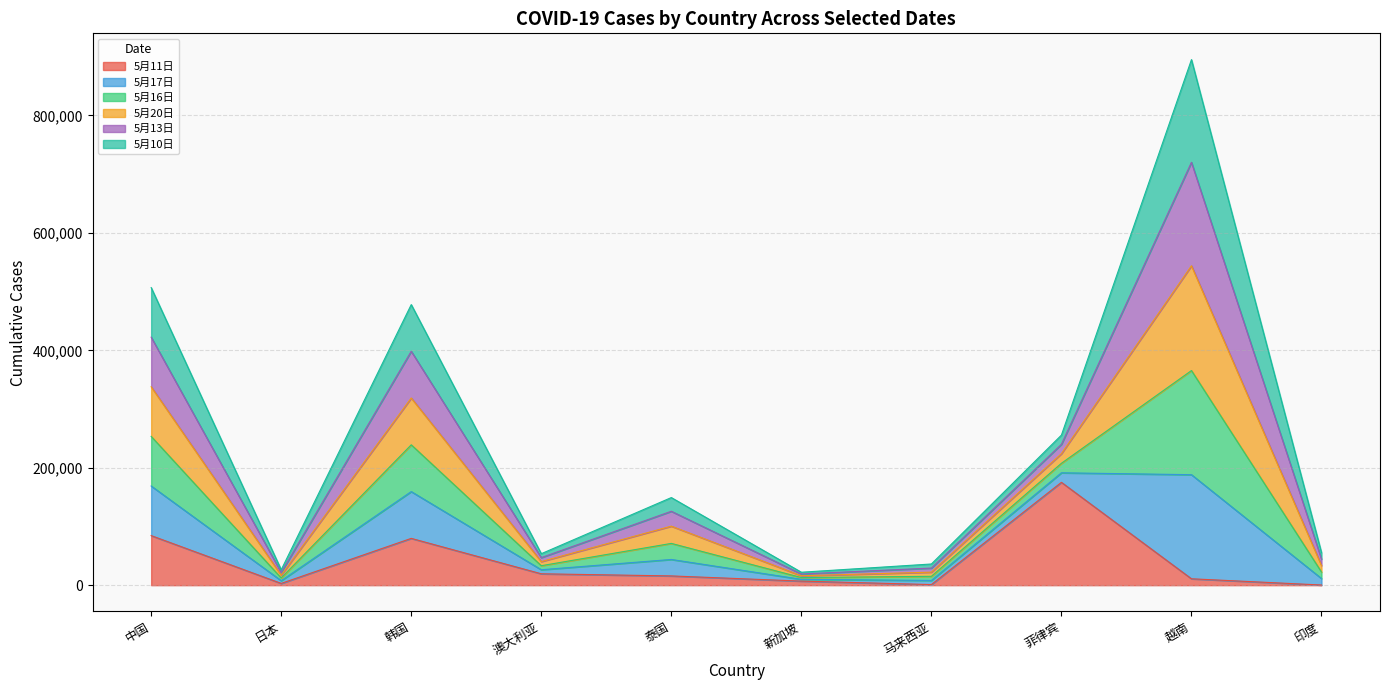

Which category has the highest value in the 5月11日 series?

菲律宾